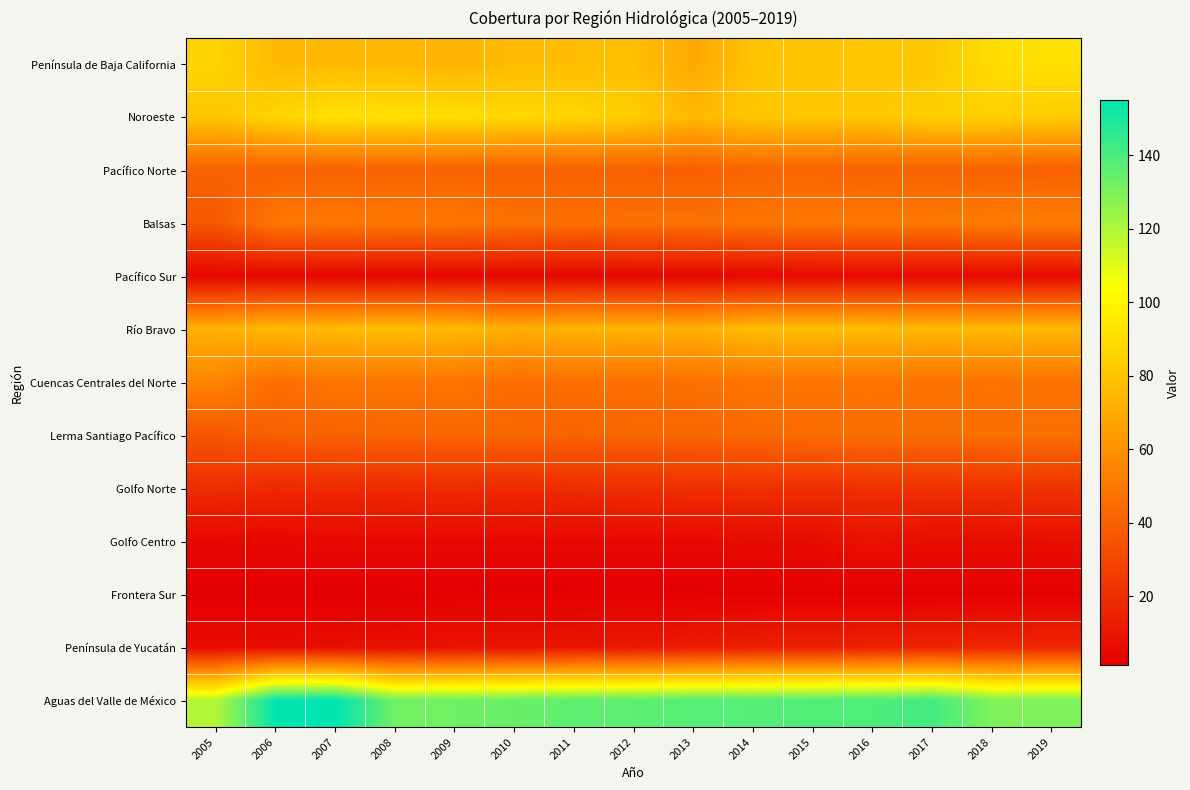

At 2018, list the series in order from largest to smallest.

Aguas del Valle de México, Península de Baja California, Noroeste, Río Bravo, Balsas, Cuencas Centrales del Norte, Lerma Santiago Pacífico, Pacífico Norte, Golfo Norte, Península de Yucatán, Golfo Centro, Pacífico Sur, Frontera Sur